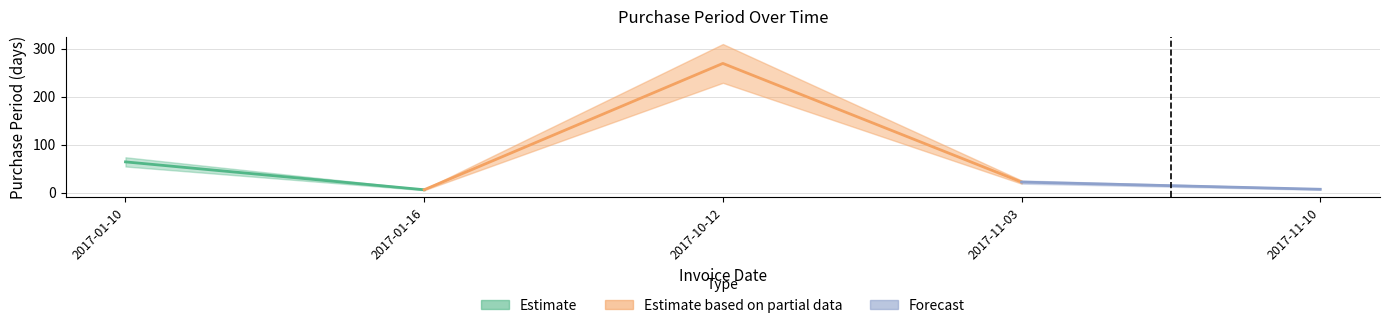

What is the difference between the second highest and second lowest values?

57